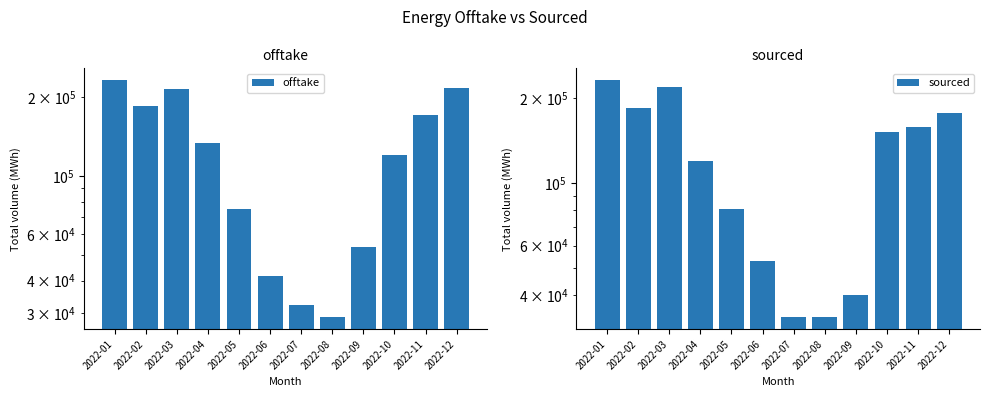

What is the value of the sourced bar at the 4th from the left?

120083.5